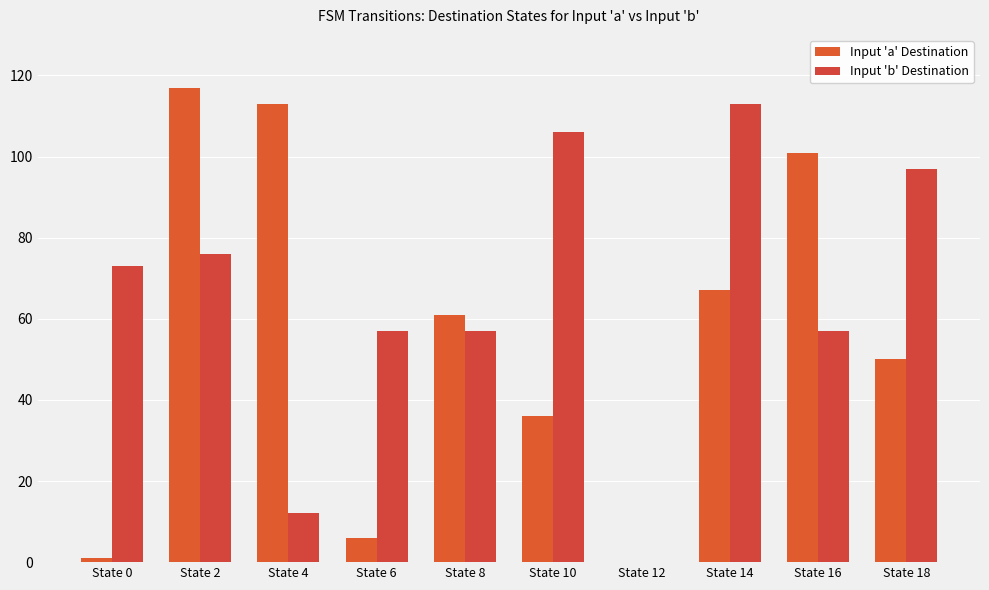

The Input 'b' Destination series shows 57 at State 16. True or false?

True